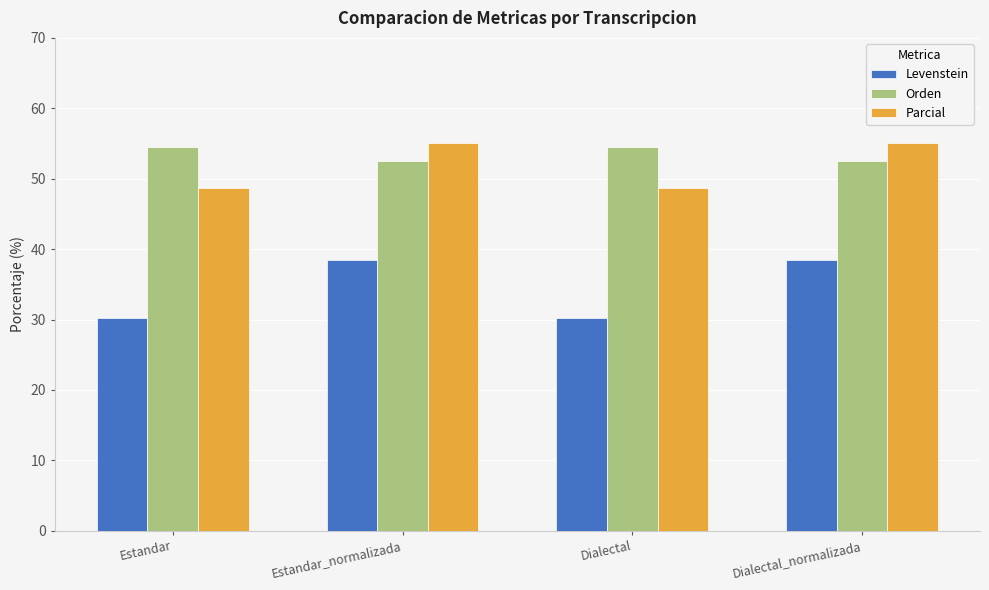

What is the difference between the maximum and second lowest values in the Levenstein series?

8.1